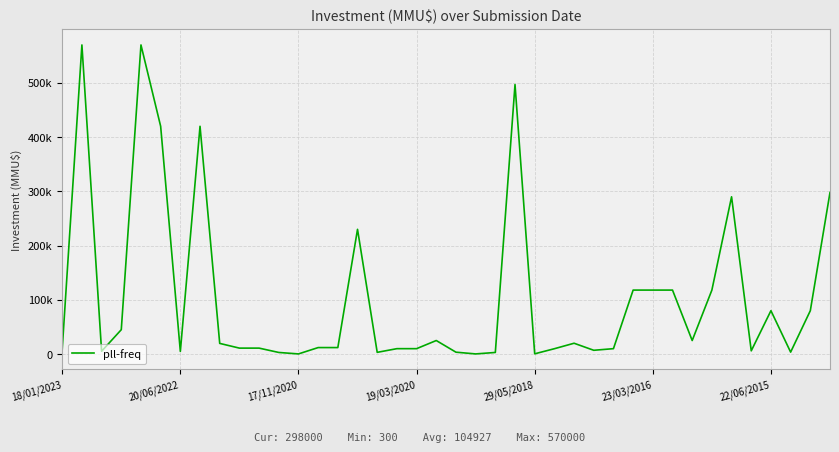

What is the greatest value displayed?

570000